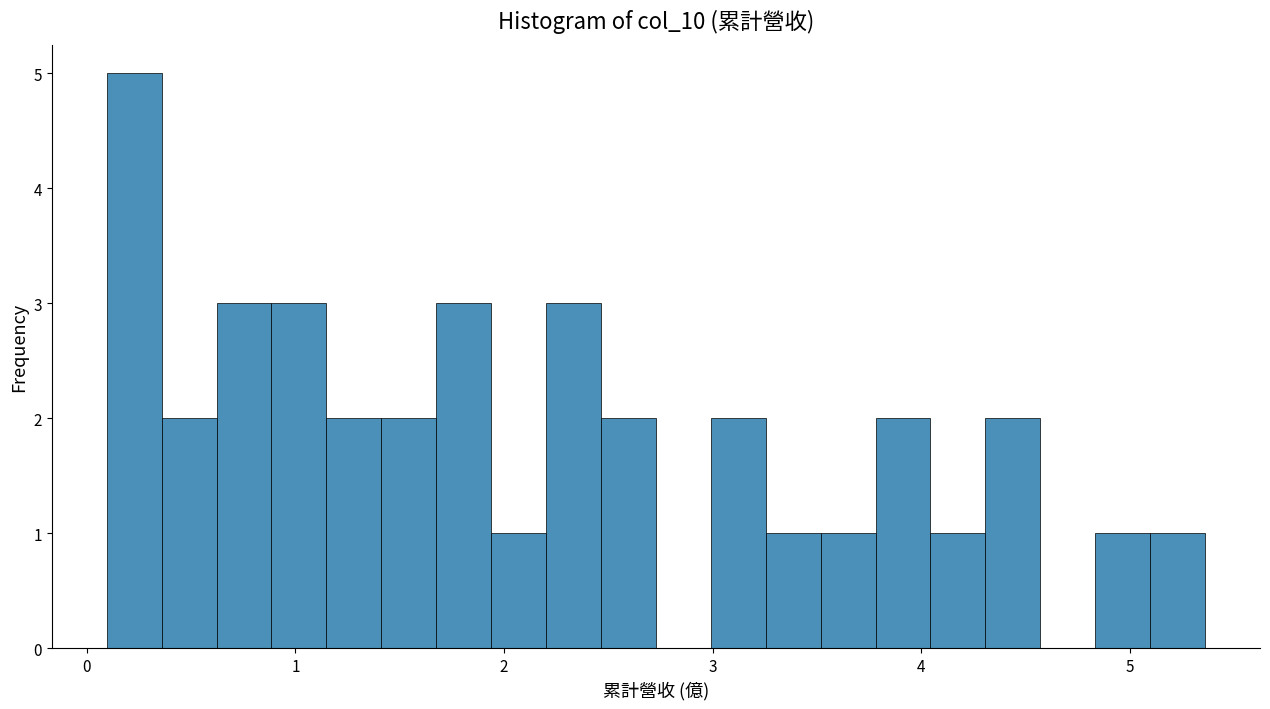

Around what value on the x-axis is the tallest bar? Give the approximate position of its centre, as read against the axis.

0.2